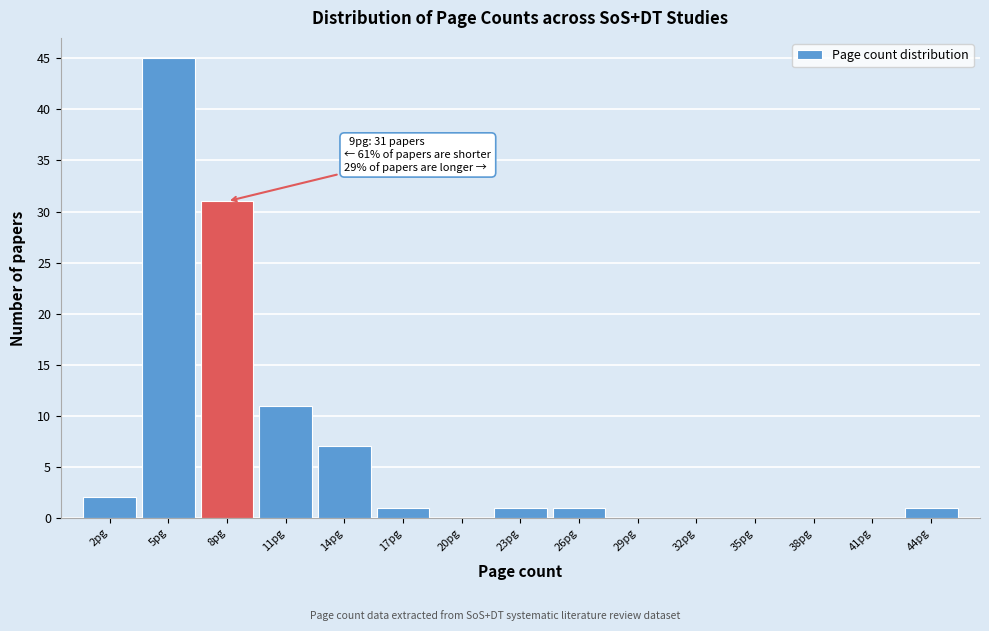

Reading right to left, list all the values displayed in this chart.

44pg=1	41pg=0	38pg=0	35pg=0	32pg=0	29pg=0	26pg=1	23pg=1	20pg=0	17pg=1	14pg=7	11pg=11	8pg=31	5pg=45	2pg=2